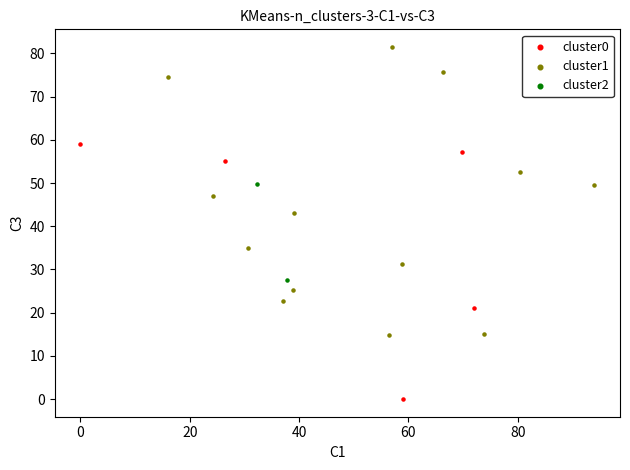

What are all the series names shown in the legend?

cluster0, cluster1, cluster2